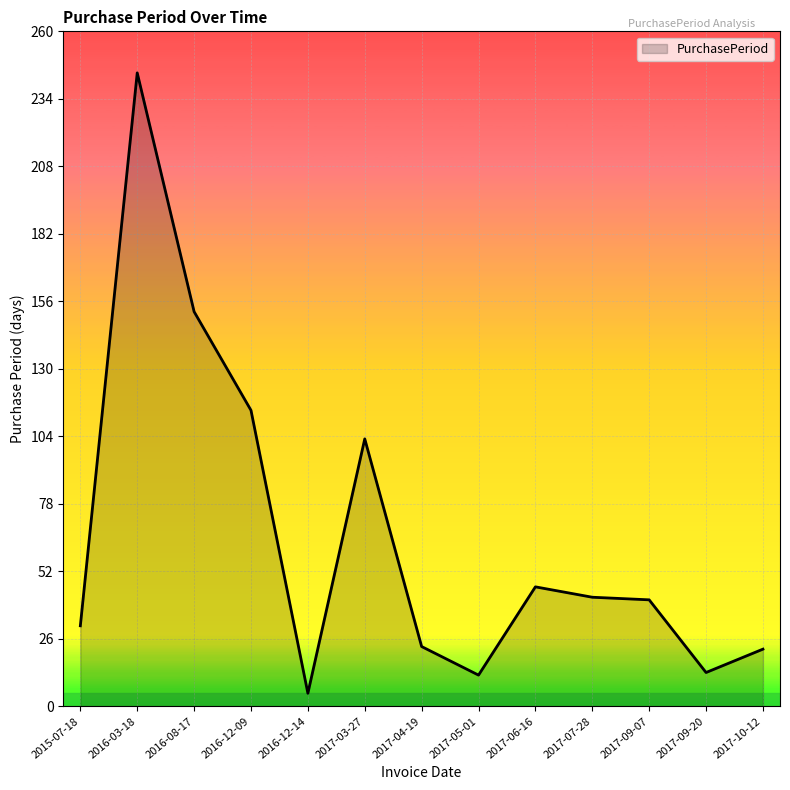

At which category does the chart reach its peak across all series?

2016-03-18